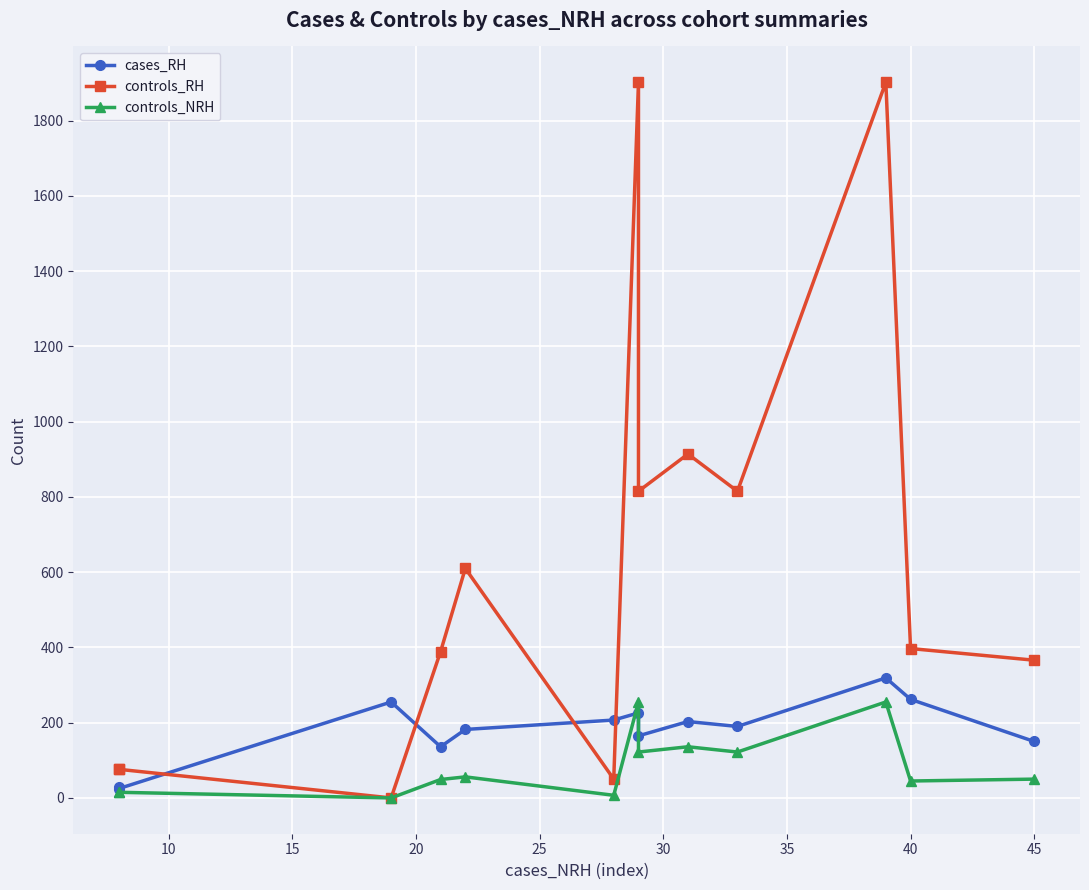

Rank the series by their maximum value, from highest to lowest.

controls_RH, cases_RH, controls_NRH